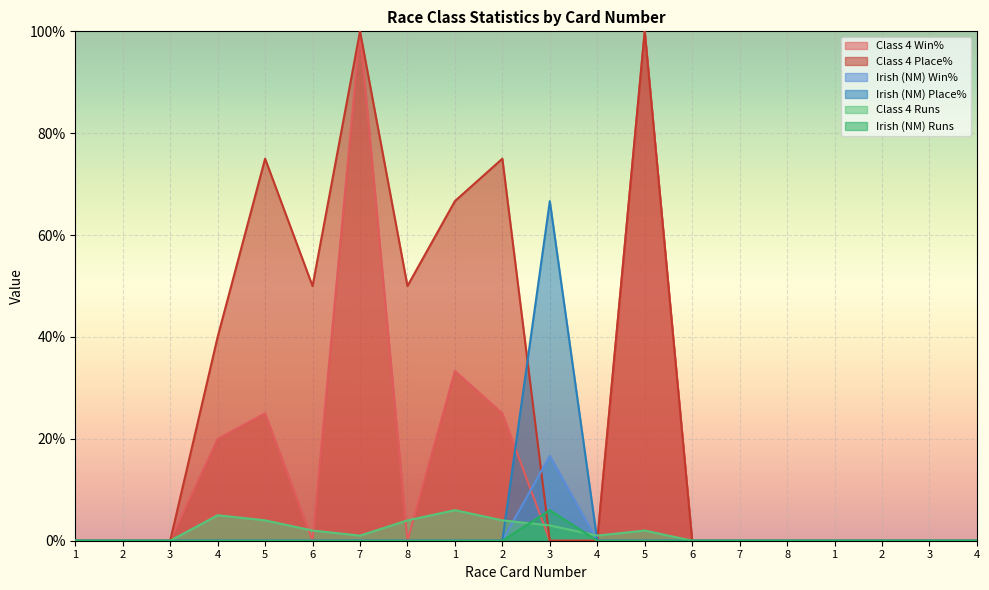

How many lines are shown in the chart?

6